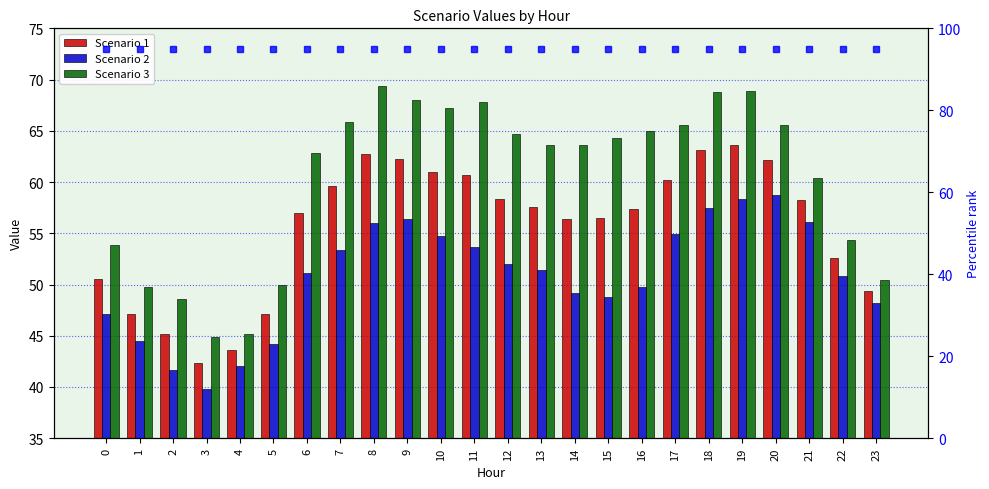

What is the value of the Scenario 3 bar at the 23rd from the left?

54.3